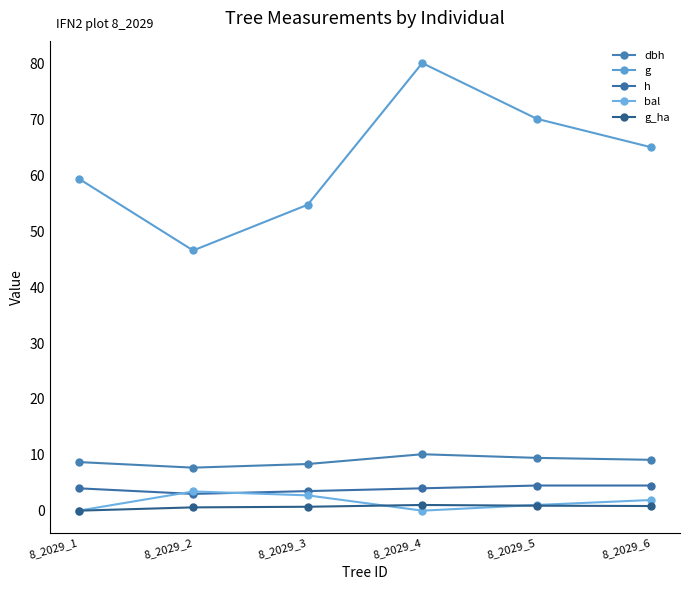

True or false: g_ha and dbh cross at least once.

False